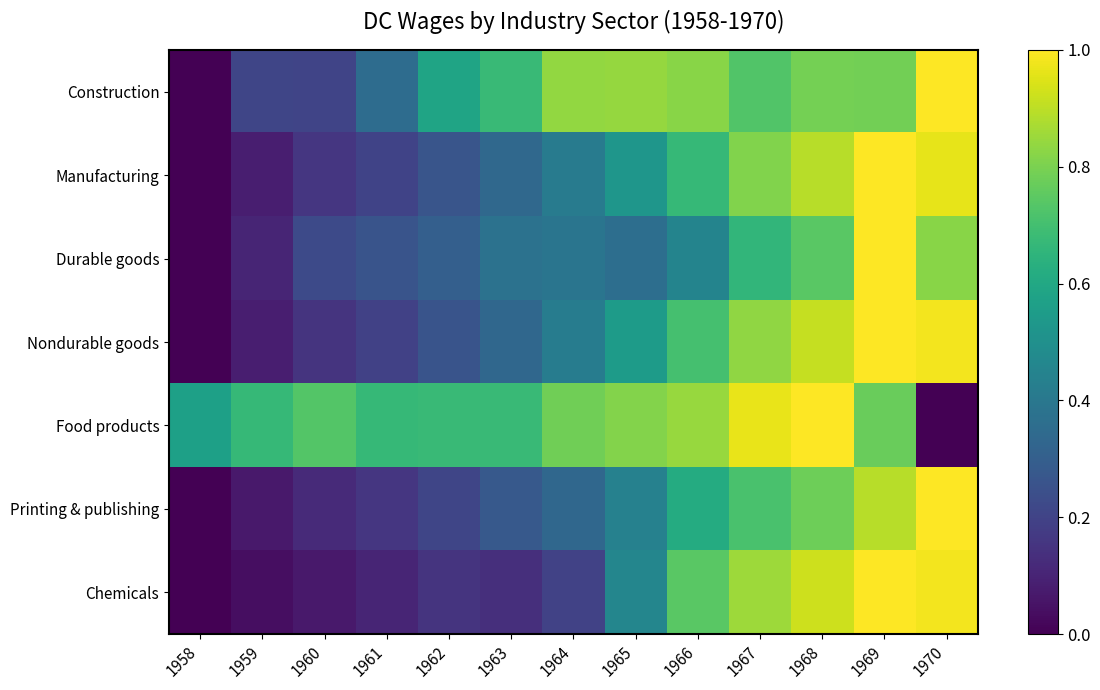

Reading left to right, transcribe all the data shown in this chart.

Construction: 1958=0.0	1959=0.2	1960=0.2	1961=0.4	1962=0.6	1963=0.7	1964=0.8	1965=0.8	1966=0.8	1967=0.7	1968=0.8	1969=0.8	1970=1.0
Manufacturing: 1958=0.0	1959=0.1	1960=0.2	1961=0.2	1962=0.3	1963=0.3	1964=0.4	1965=0.5	1966=0.7	1967=0.8	1968=0.9	1969=1.0	1970=1.0
Durable goods: 1958=0.0	1959=0.1	1960=0.2	1961=0.3	1962=0.3	1963=0.4	1964=0.4	1965=0.4	1966=0.4	1967=0.7	1968=0.7	1969=1.0	1970=0.8
Nondurable goods: 1958=0.0	1959=0.1	1960=0.1	1961=0.2	1962=0.3	1963=0.3	1964=0.4	1965=0.5	1966=0.7	1967=0.8	1968=0.9	1969=1.0	1970=1.0
Food products: 1958=0.6	1959=0.7	1960=0.7	1961=0.7	1962=0.7	1963=0.7	1964=0.8	1965=0.8	1966=0.8	1967=1.0	1968=1.0	1969=0.8	1970=0.0
Printing & publishing: 1958=0.0	1959=0.1	1960=0.1	1961=0.2	1962=0.2	1963=0.3	1964=0.3	1965=0.4	1966=0.6	1967=0.7	1968=0.8	1969=0.9	1970=1.0
Chemicals: 1958=0.0	1959=0.0	1960=0.1	1961=0.1	1962=0.2	1963=0.1	1964=0.2	1965=0.5	1966=0.7	1967=0.9	1968=0.9	1969=1.0	1970=1.0